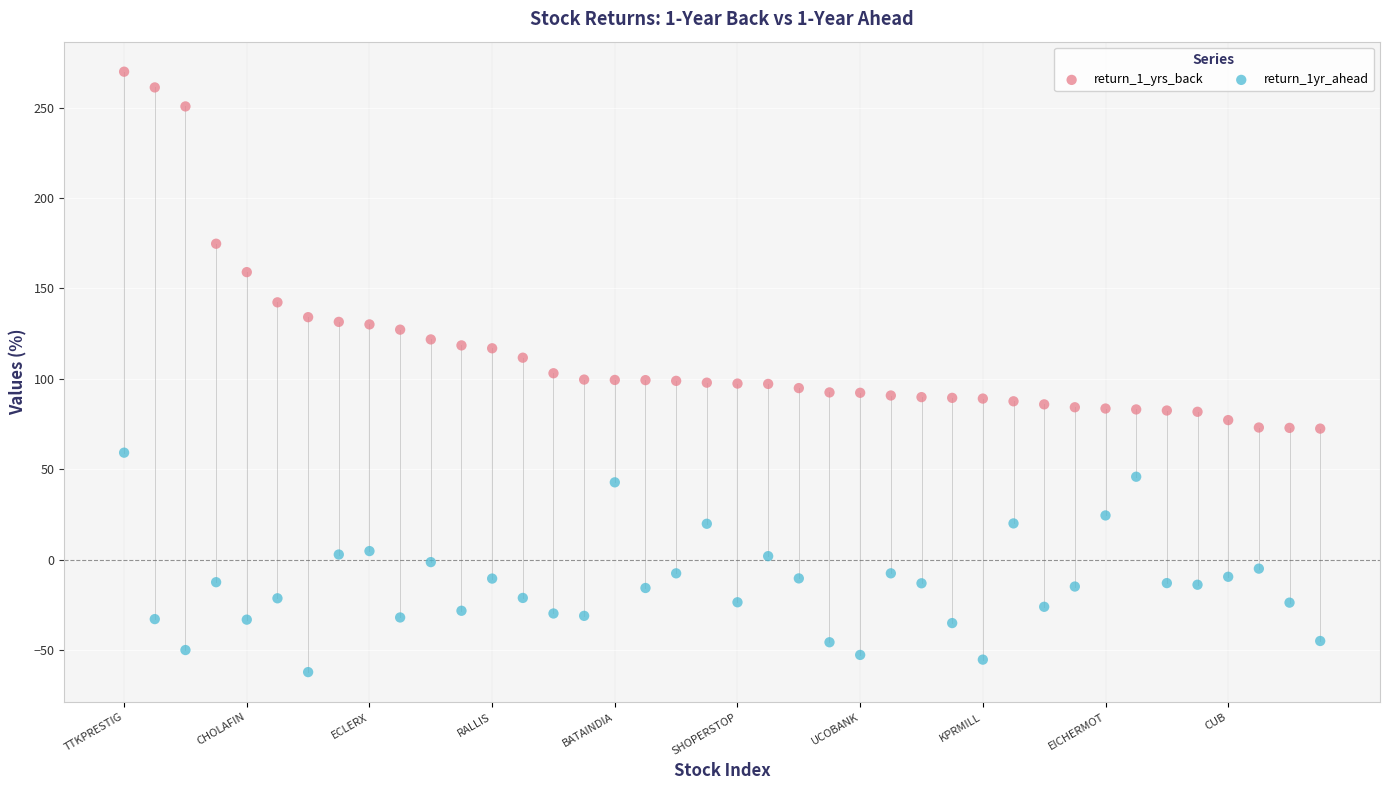

Which series has the largest Y range (max minus min)?

return_1_yrs_back